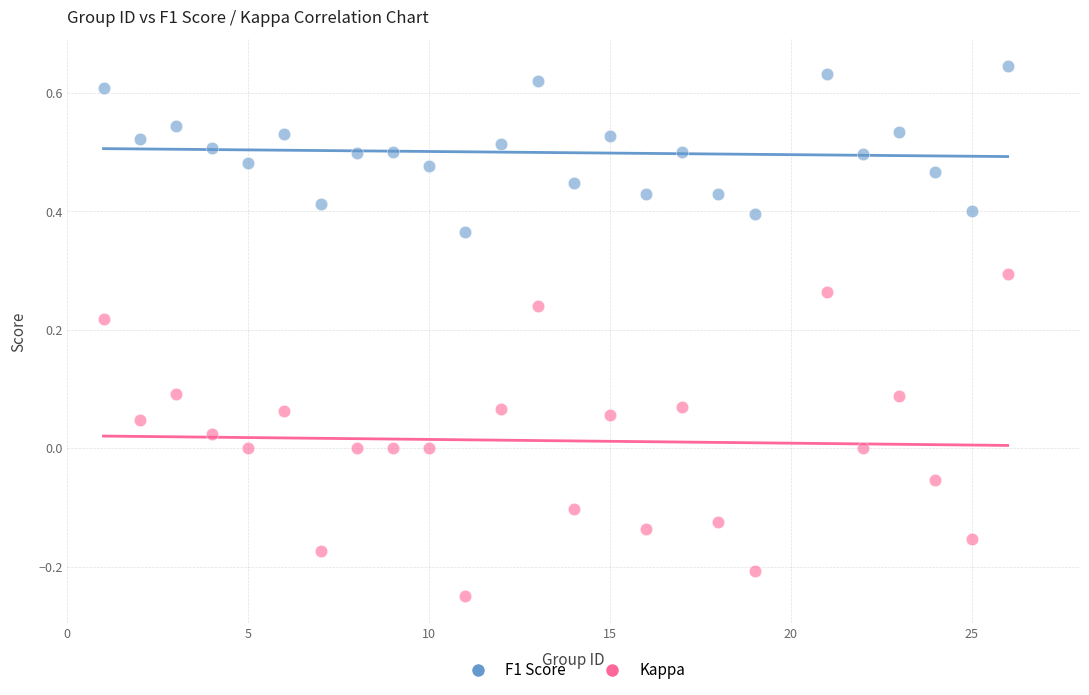

Which series has the largest Y range (max minus min)?

Kappa